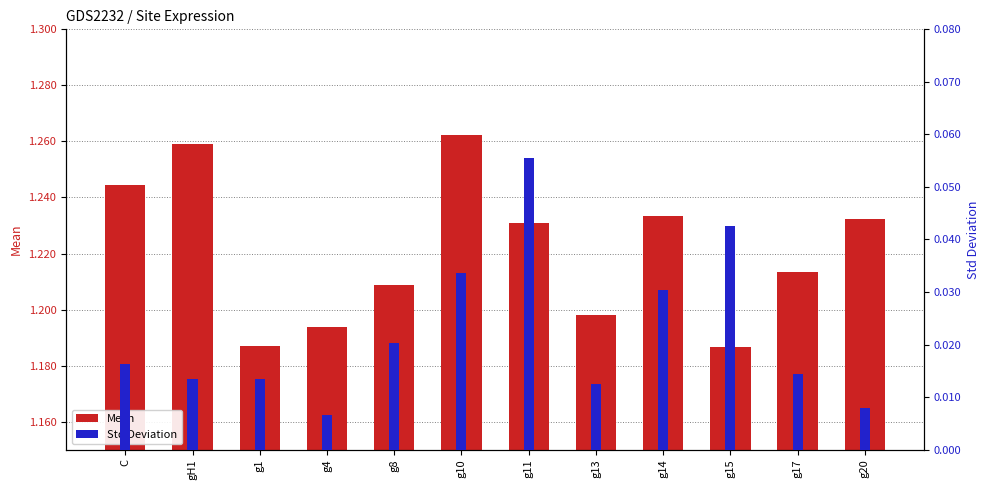

At which label is Mean closest to 1?

g15